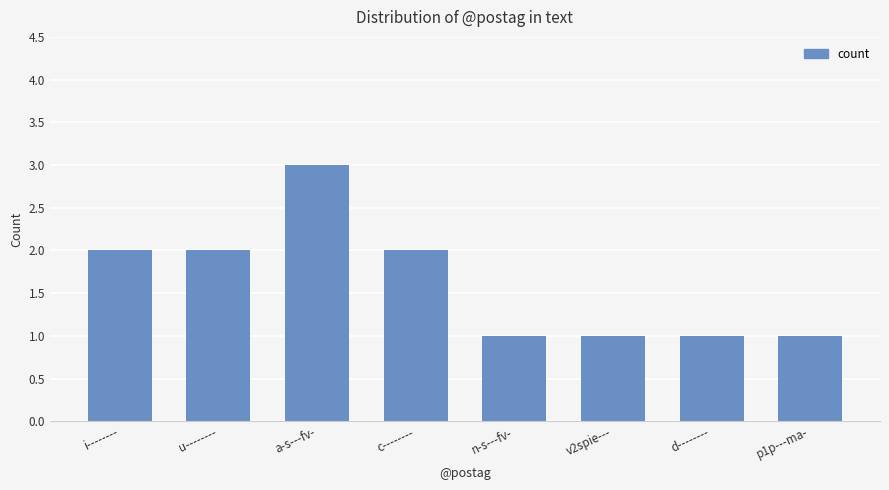

What is the value of the 1st bar from the left?

2